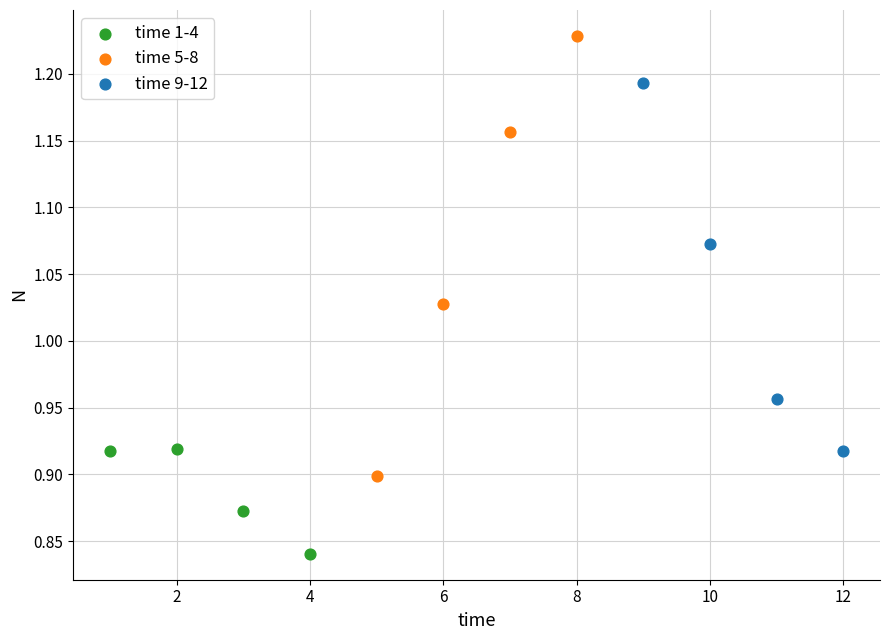

Which series has the widest spread of Y values?

time 5-8